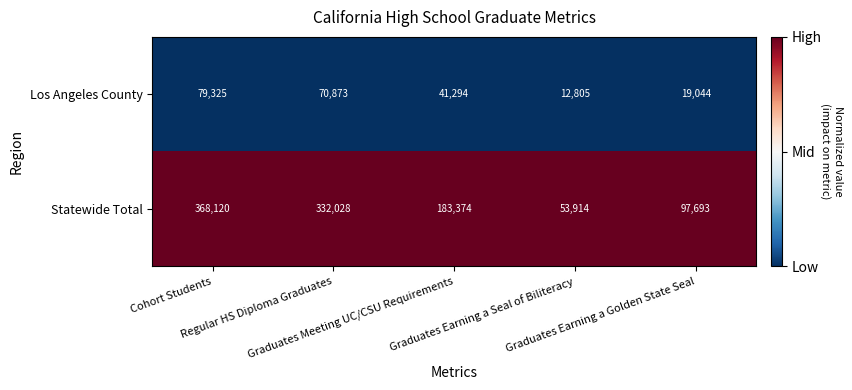

What is the difference between the maximum and minimum values in the Los Angeles County series?

66520